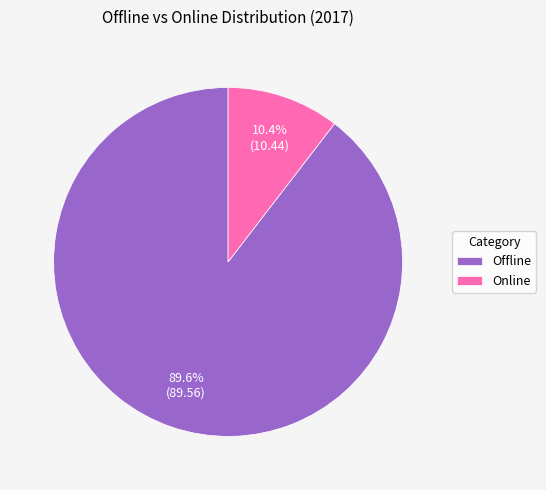

Count the number of slices in the pie.

2